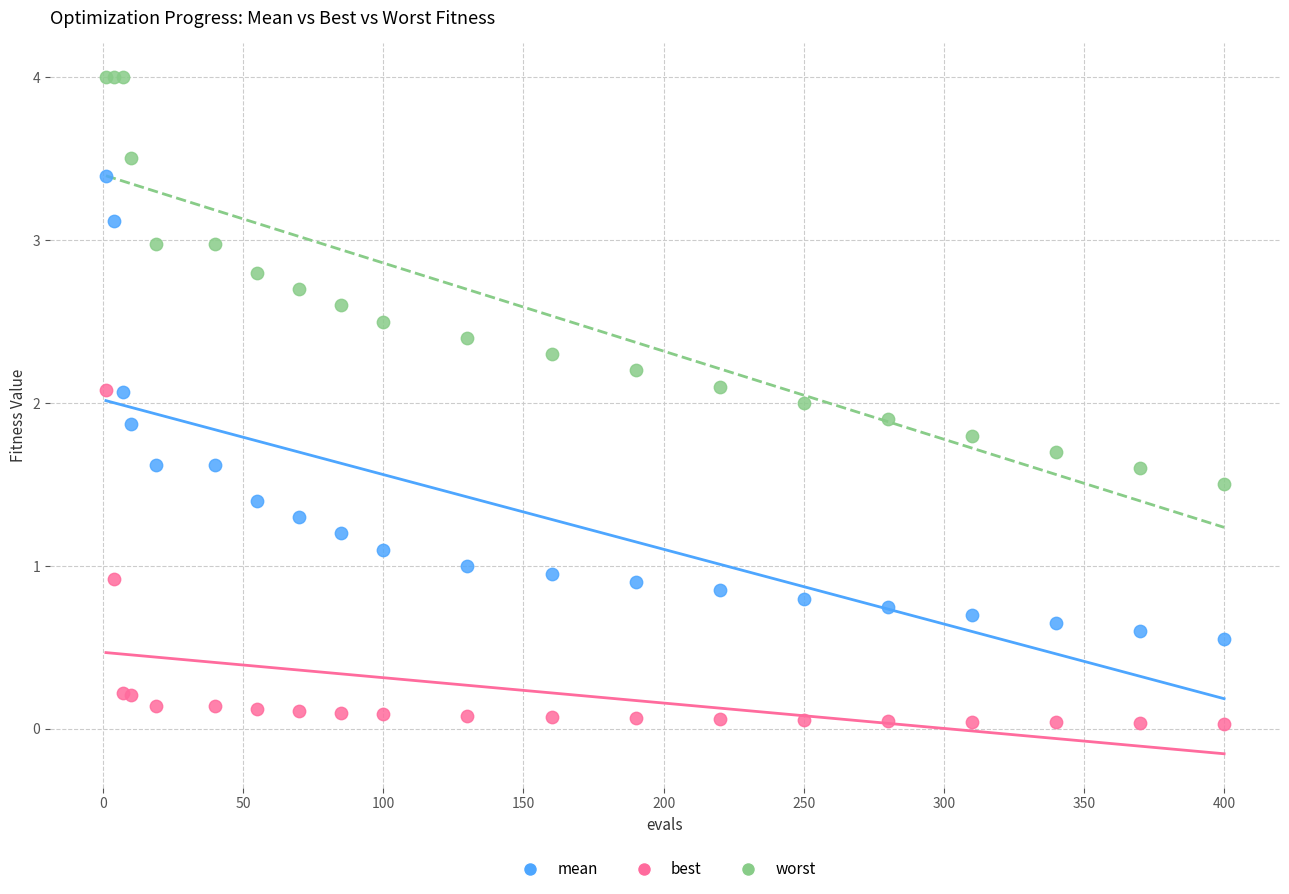

Which series contains the highest Y value?

worst